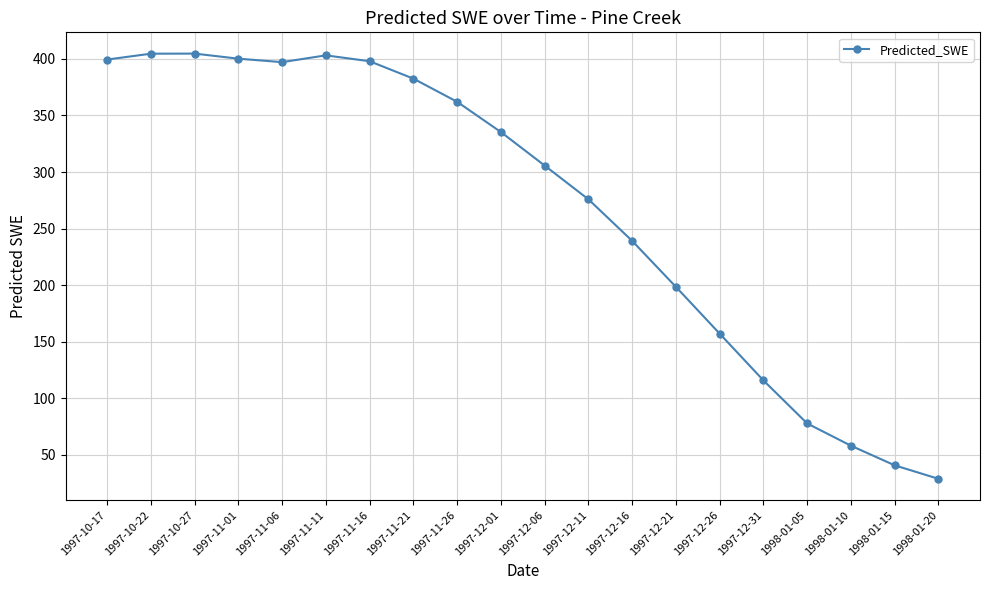

What value does the data have at 1997-12-21?

198.5